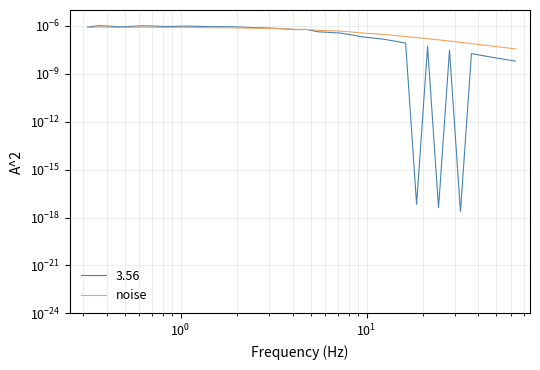

True or false: the data shows 0.0 at 33.

False